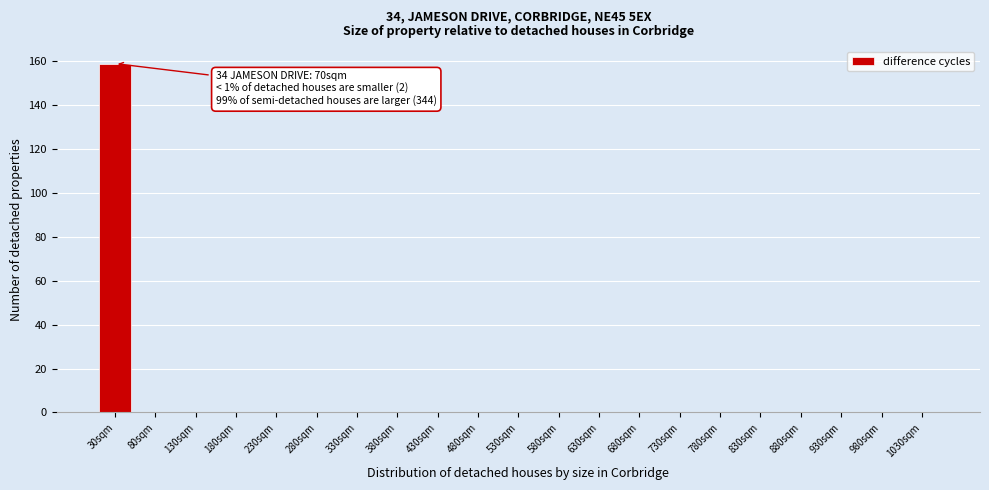

Reading left to right, list all the values displayed in this chart.

30sqm=159	80sqm=0	130sqm=0	180sqm=0	230sqm=0	280sqm=0	330sqm=0	380sqm=0	430sqm=0	480sqm=0	530sqm=0	580sqm=0	630sqm=0	680sqm=0	730sqm=0	780sqm=0	830sqm=0	880sqm=0	930sqm=0	980sqm=0	1030sqm=0